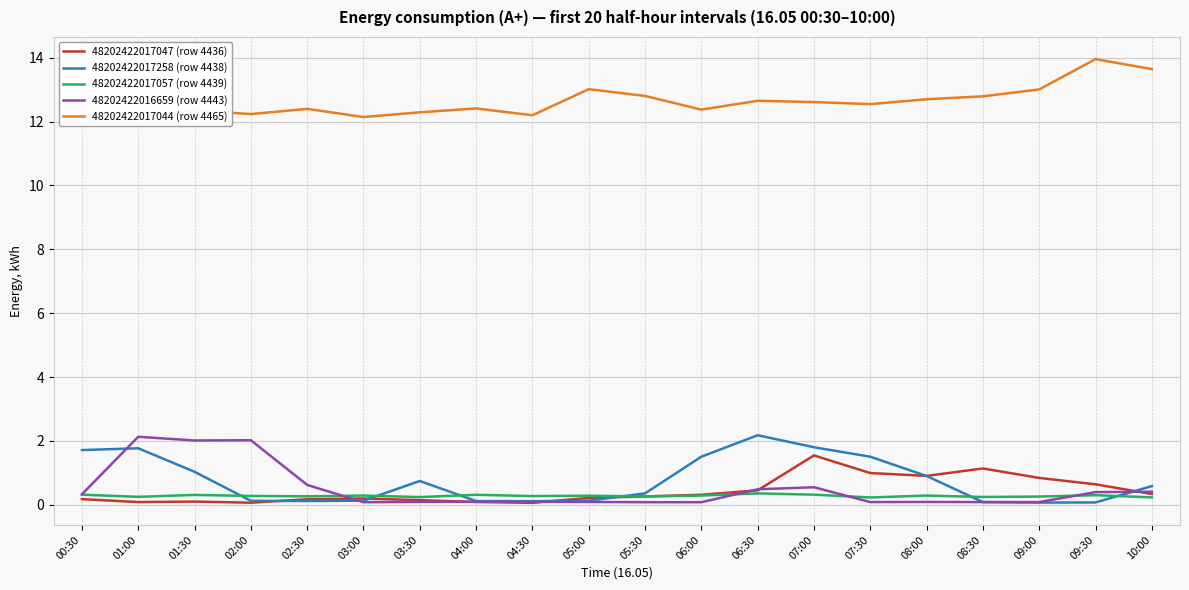

Which series has the largest total across all categories?

48202422017044 (row 4465)